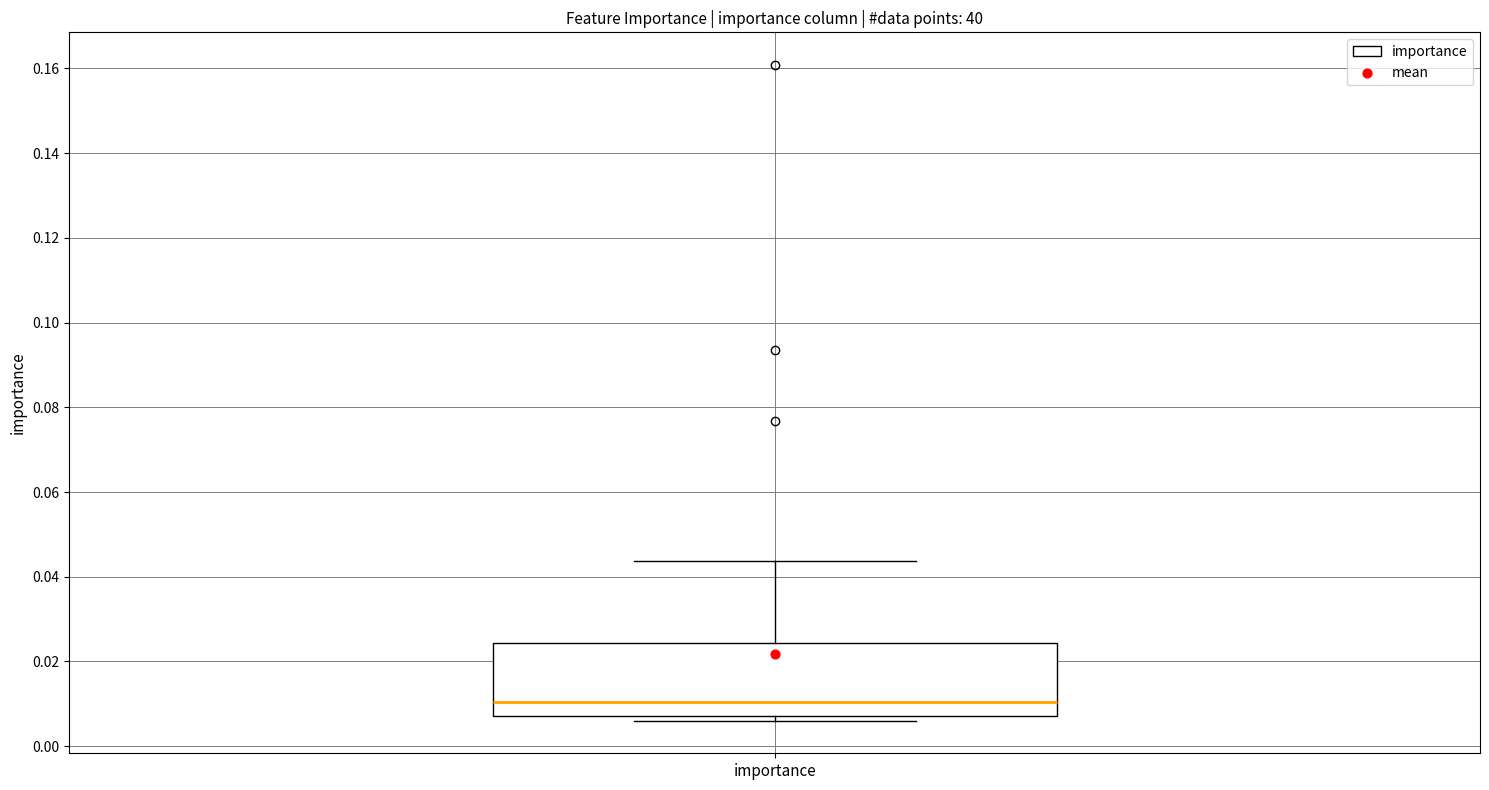

Transcribe this box plot: give where the median line is, the range the box spans, and where the two whiskers end, as read against the y-axis. The values are not printed on the chart, so give them approximately, as read against the axis.

median 0.010, box 0.008 to 0.024, whiskers 0.006 to 0.044